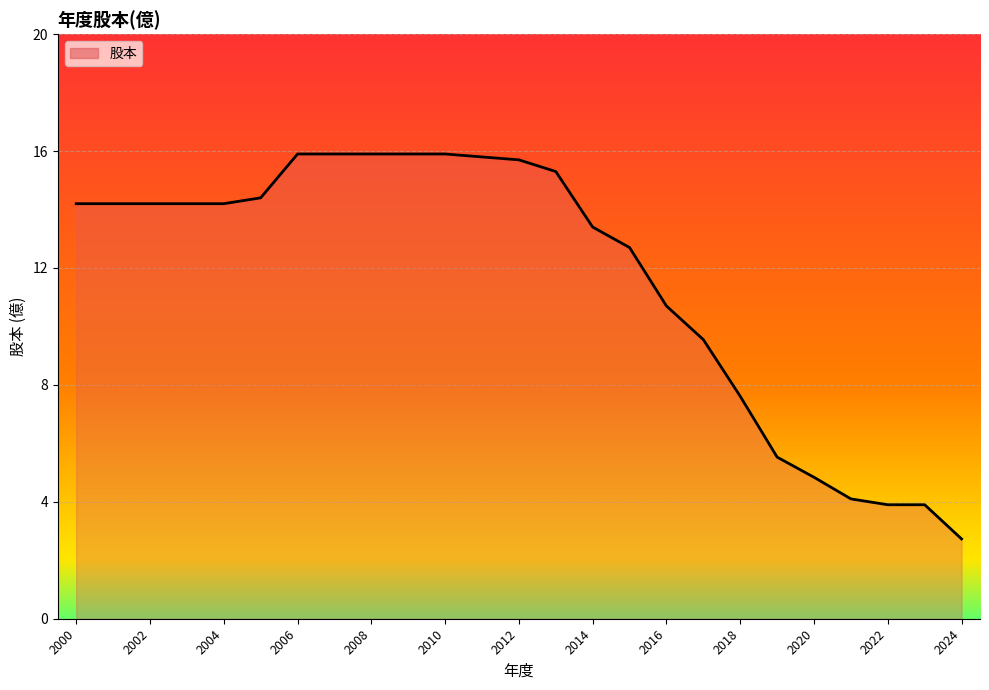

What is the smallest value displayed?

2.7